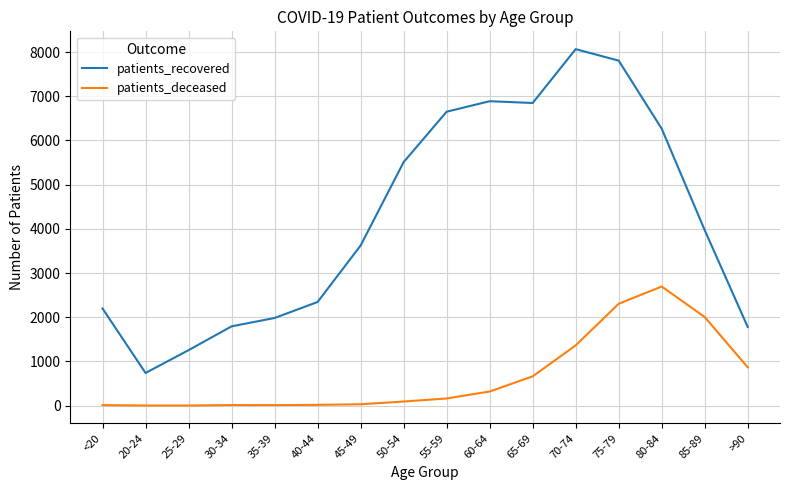

What is the total value across all series at >90?

2646